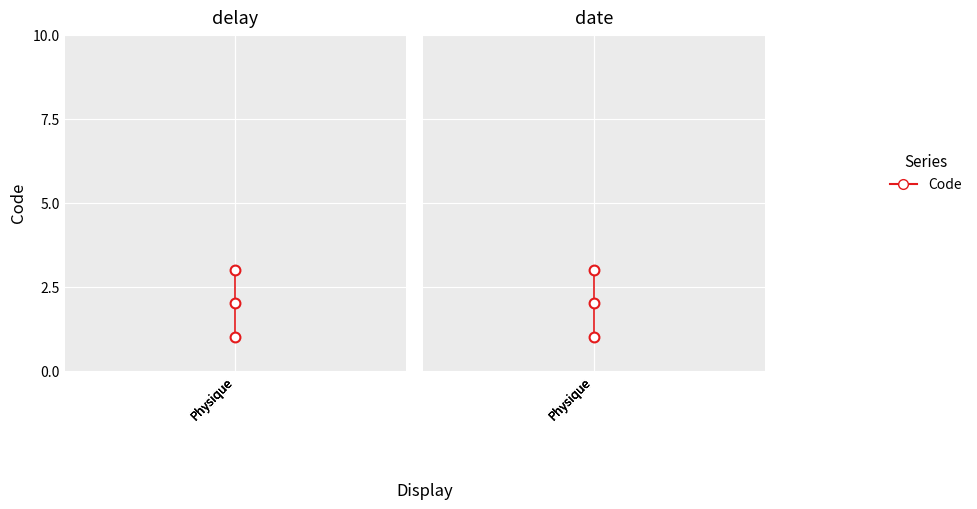

Between Physique and Physique, which is larger?

Physique